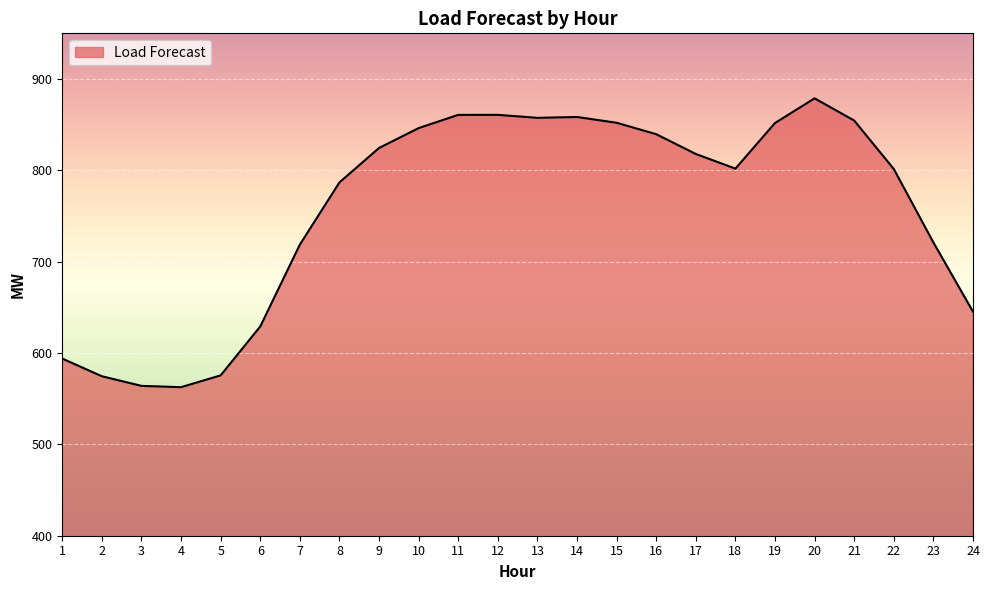

True or false: the data has more than 0 interior local peaks.

True